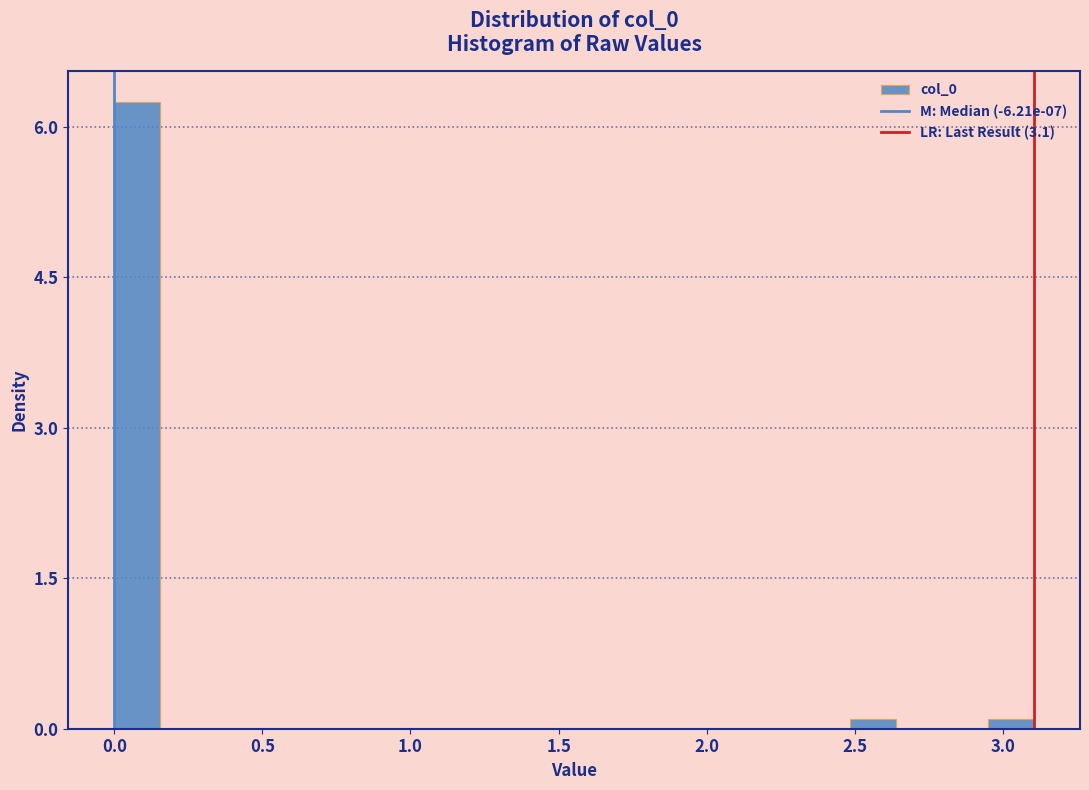

Read against the x-axis, roughly where is the centre of the tallest bar?

0.10